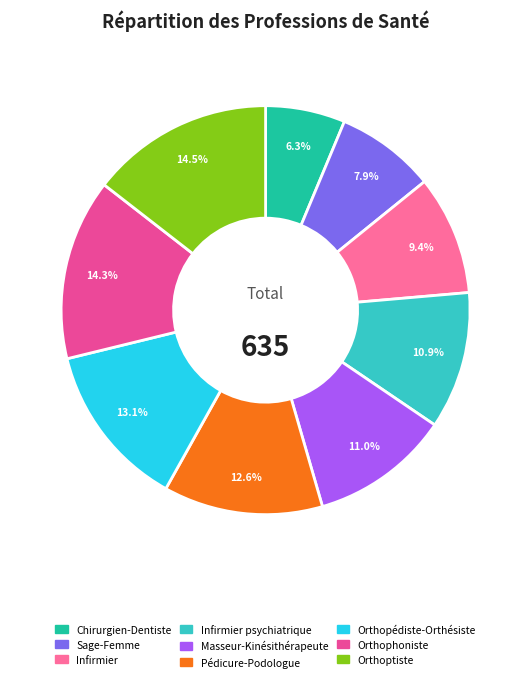

Does any single category account for the majority?

No